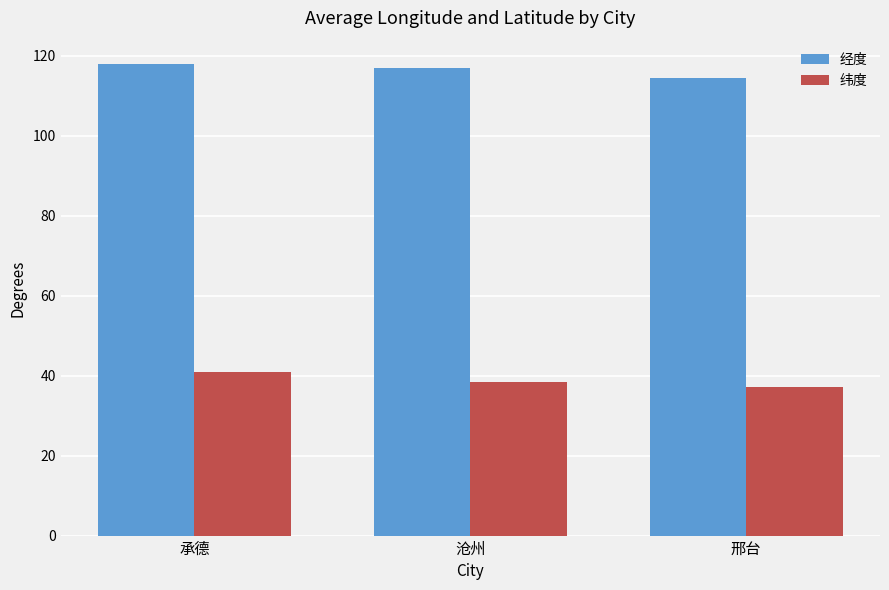

How many categories are shown in the chart?

3